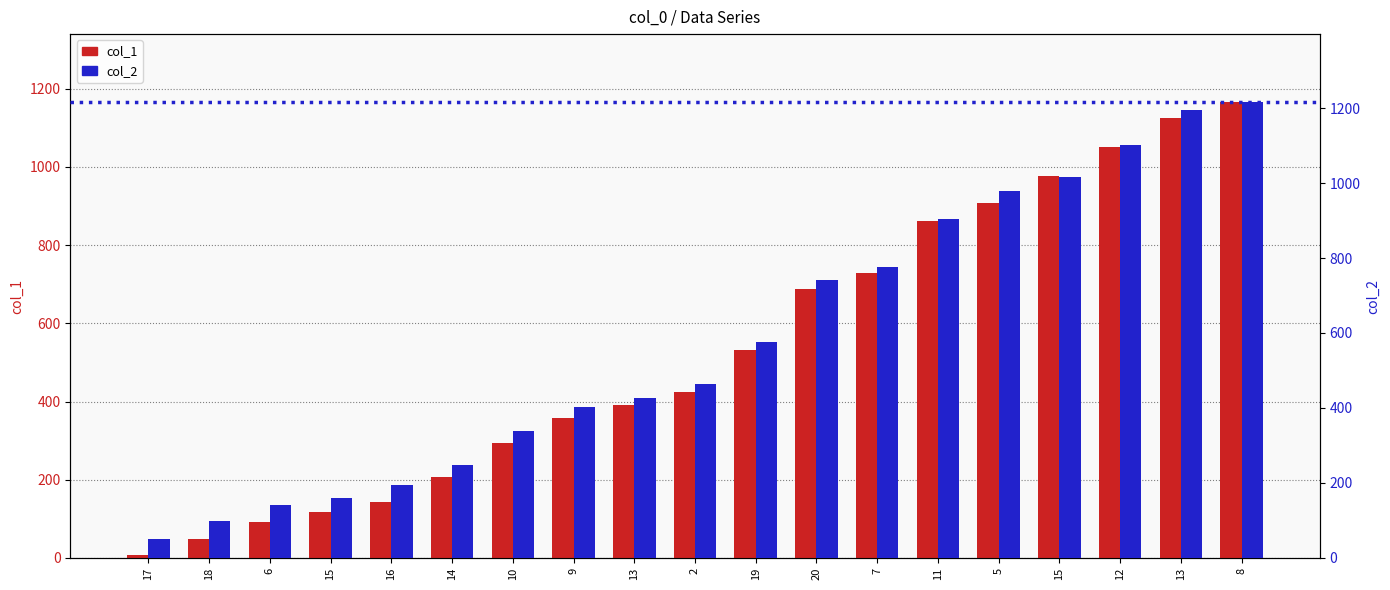

At which label is col_2 closest to 633?

19